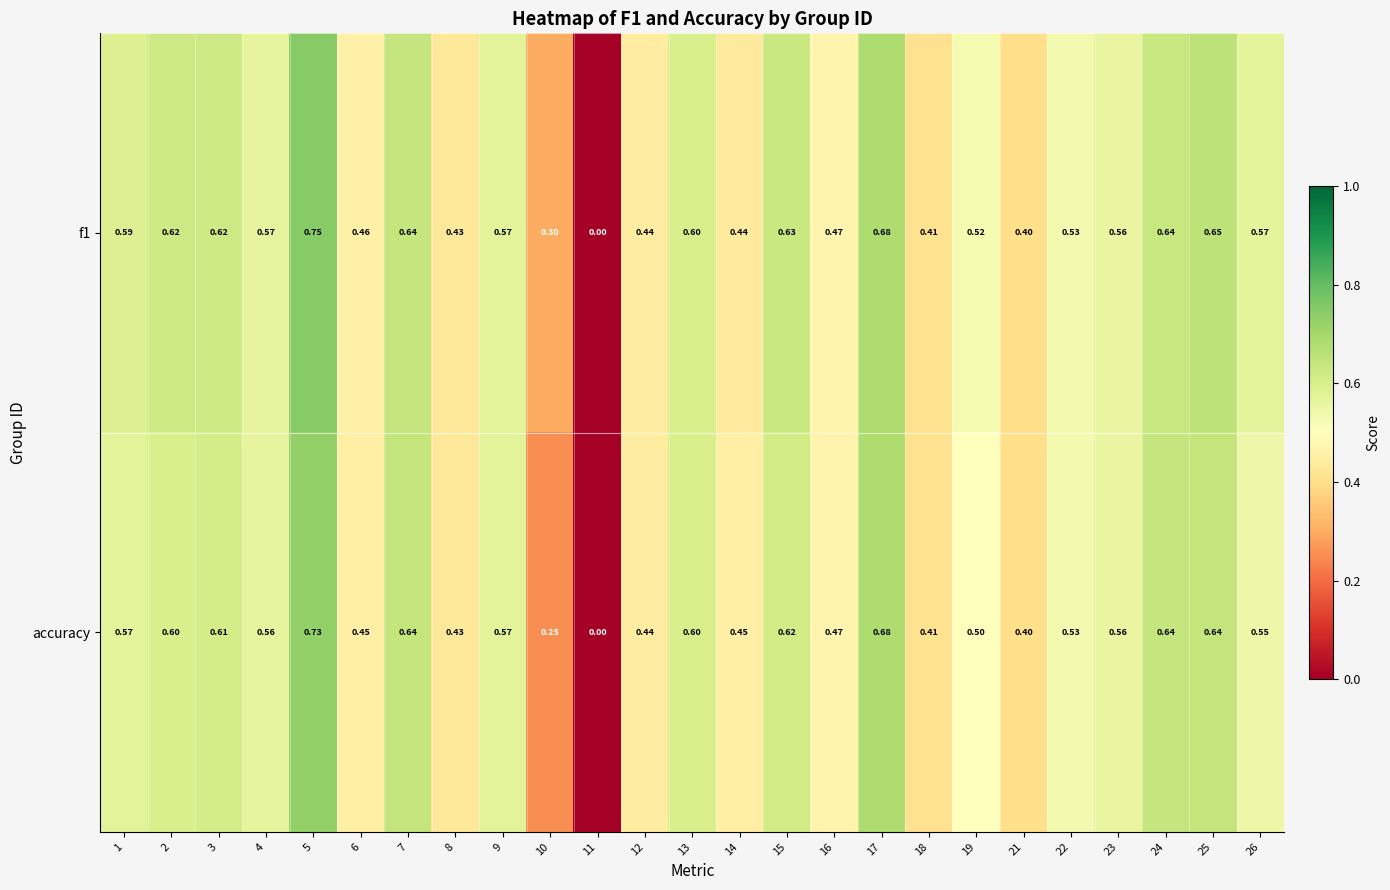

Is the value of f1 at 11 greater than the value of accuracy at 10?

No